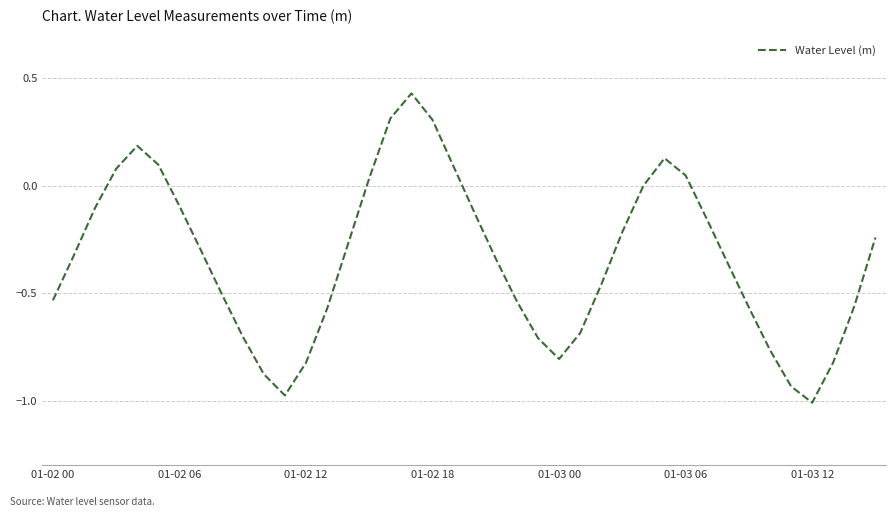

What is the difference between the maximum and minimum values?

1.4